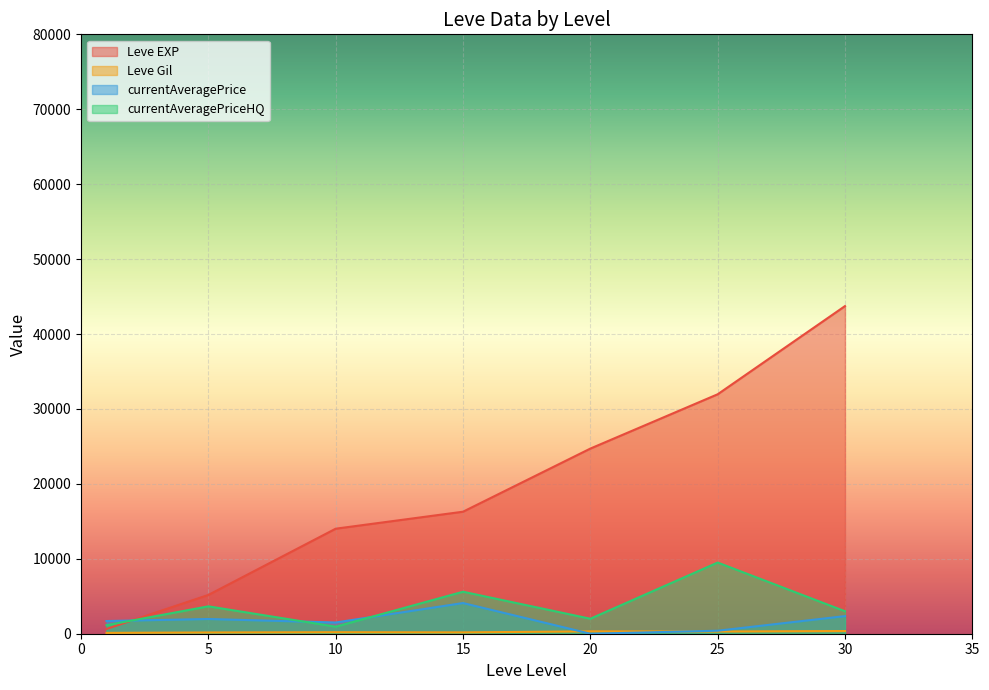

Where is Leve Gil nearest to the value 334?

25